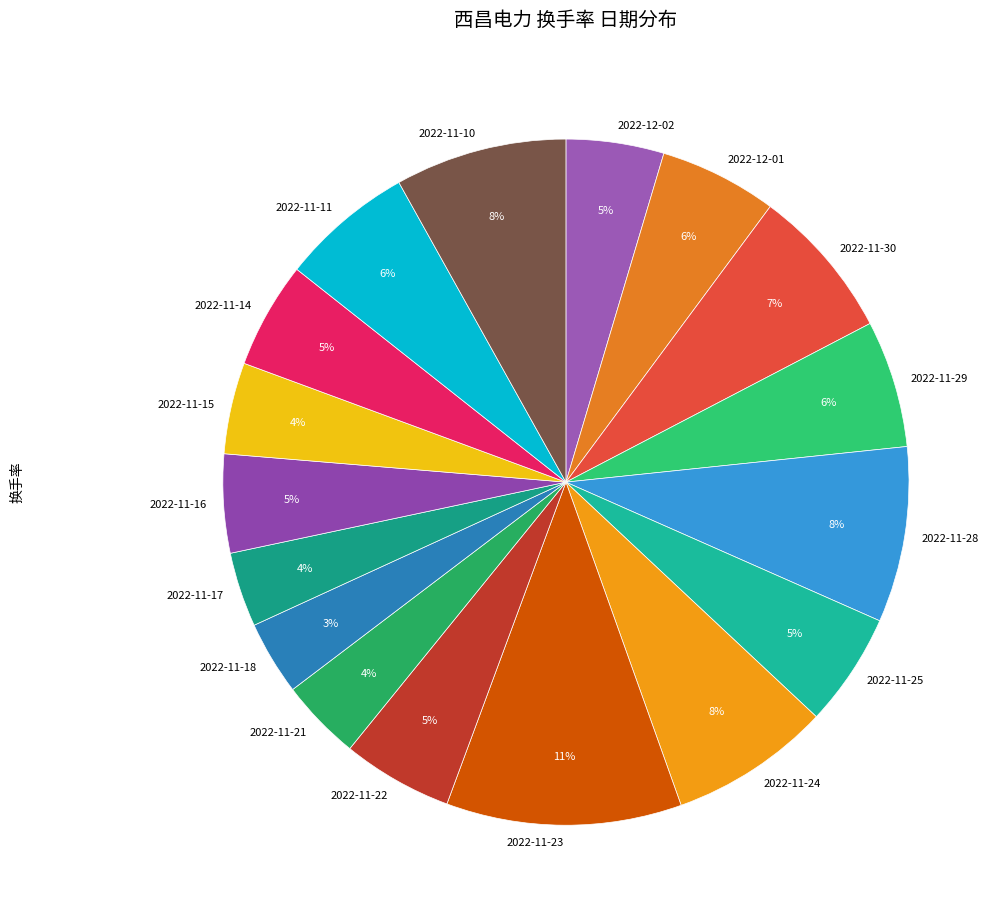

Combined, do 2022-11-15 and 2022-11-16 account for over 50%?

No